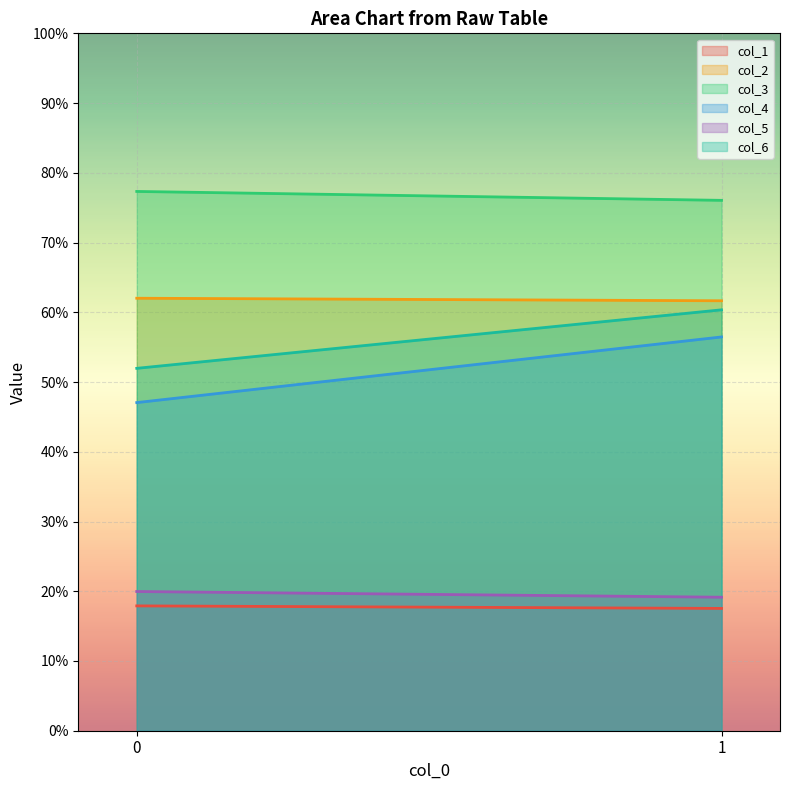

What is the greatest value displayed?

77.3